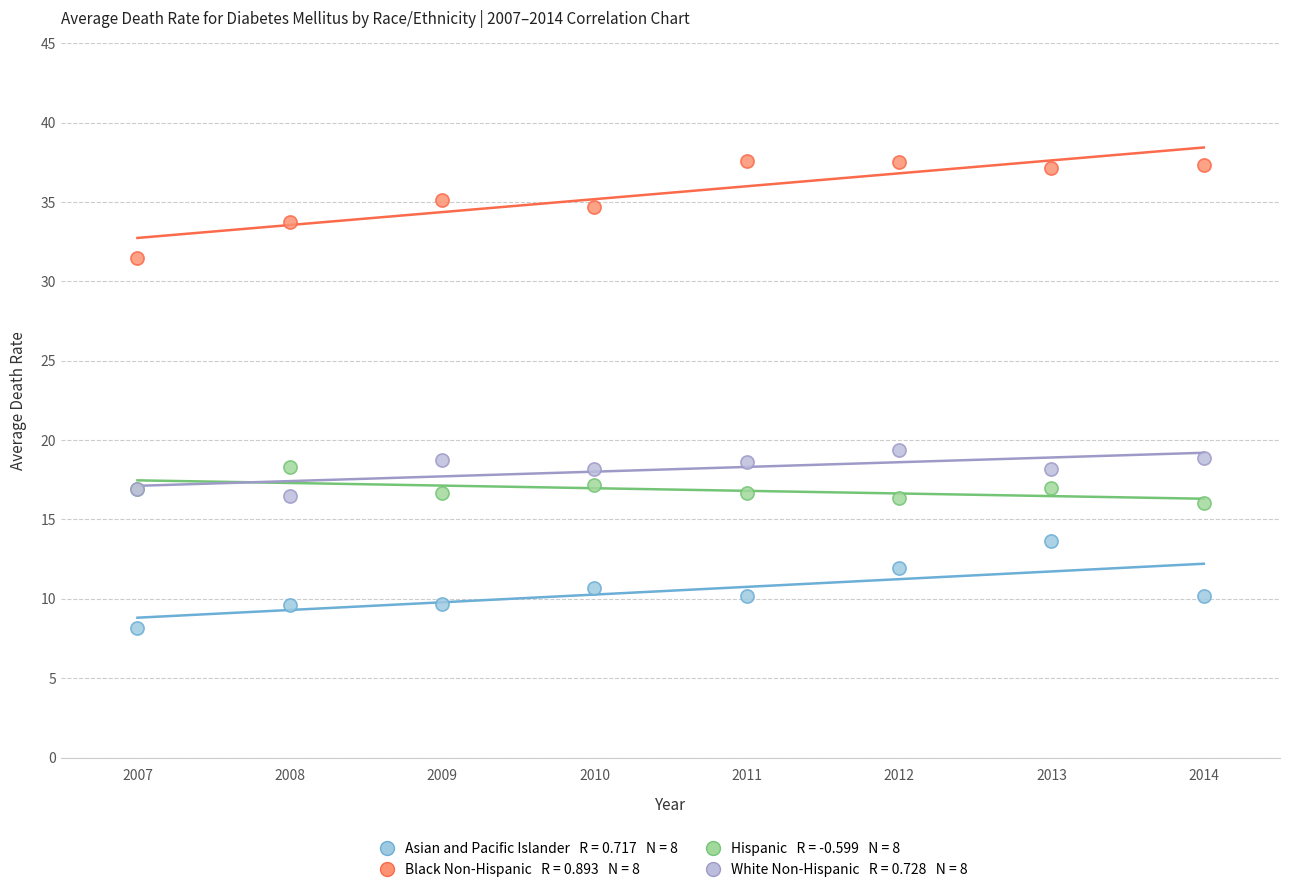

Across all series, what Y value is closest to 22?

19.4